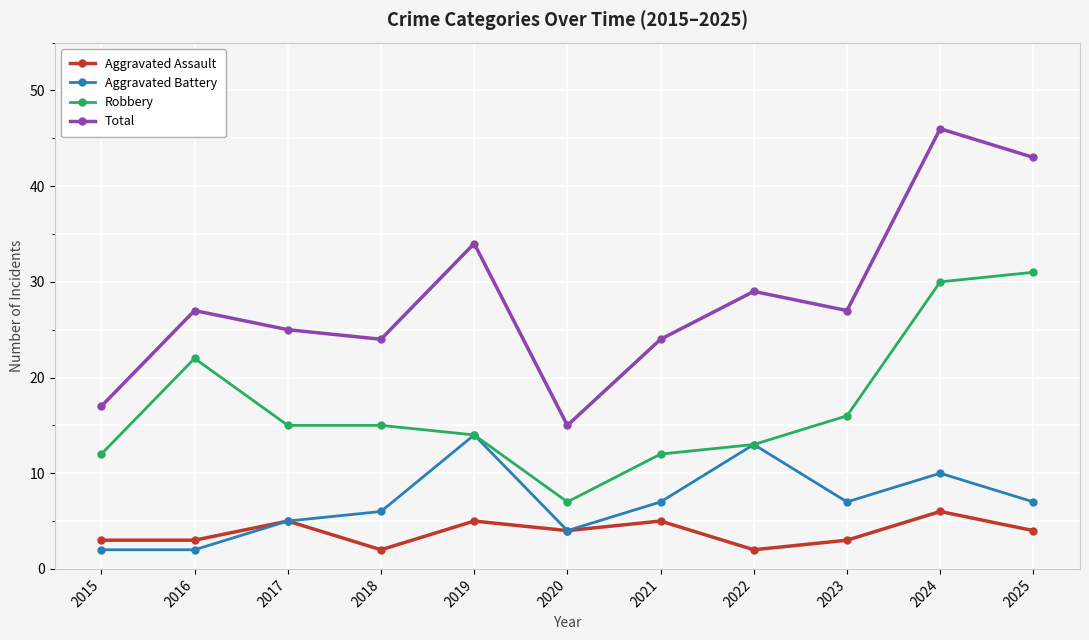

Which series has the largest range (max minus min)?

Total